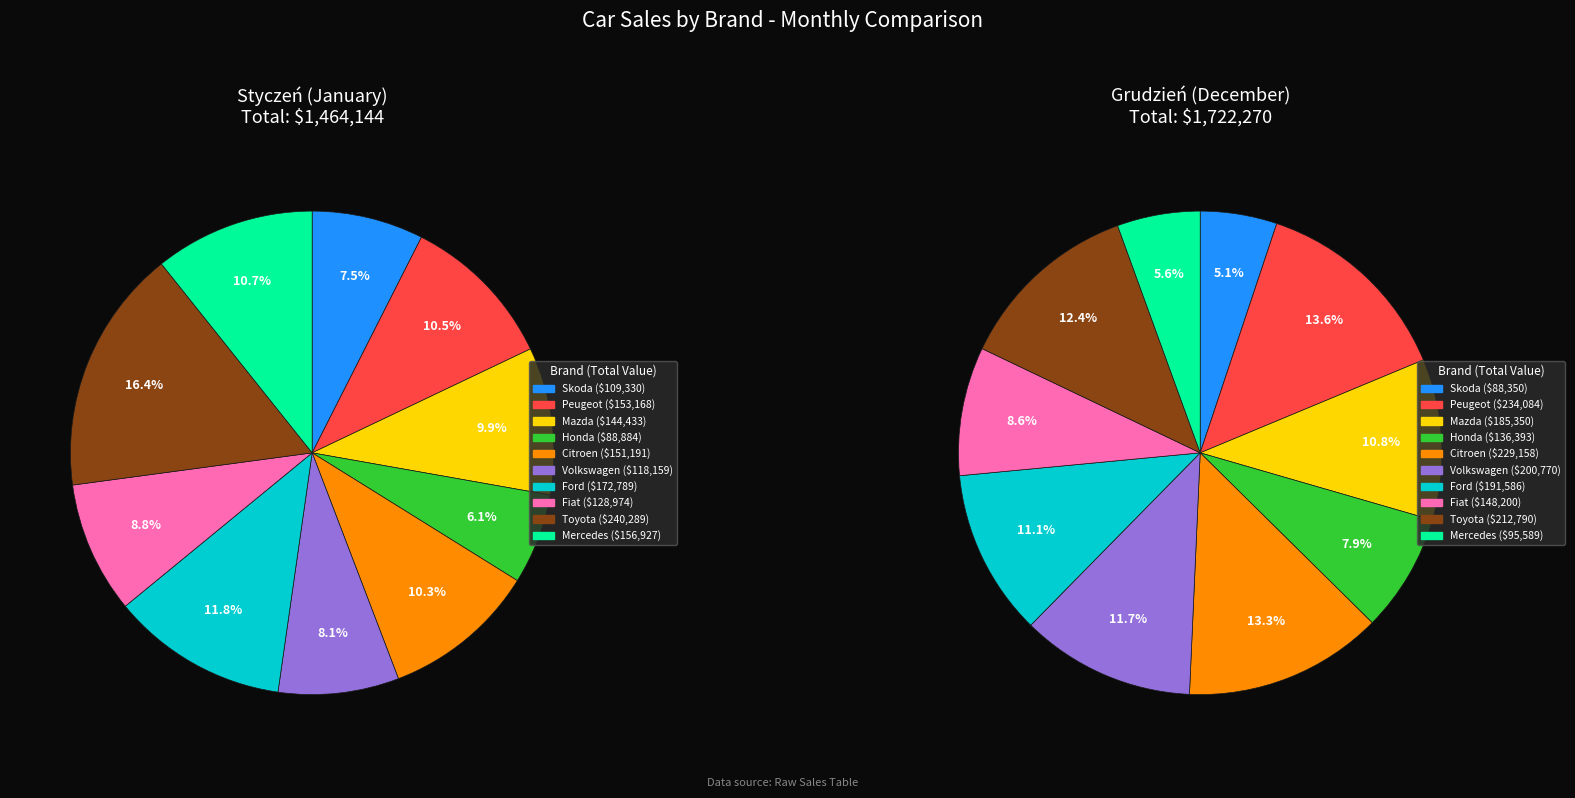

Is it true that Mazda is 1% of the pie?

False